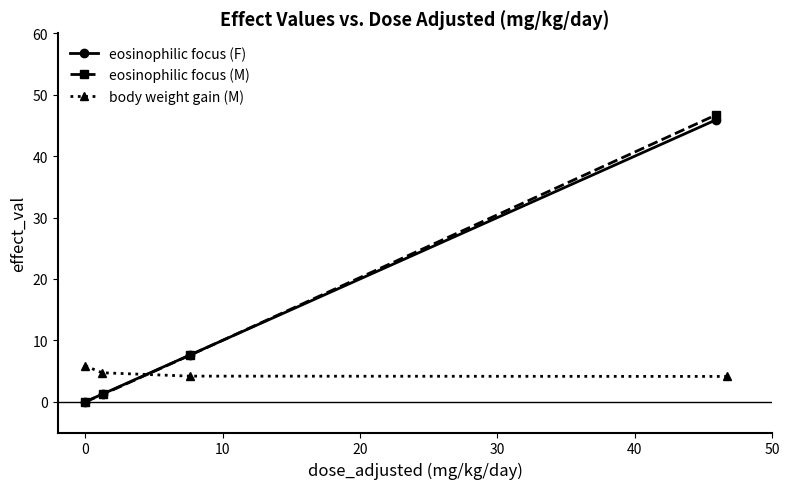

What is the value of the eosinophilic focus (M) point at the 4th from the left?

46.7